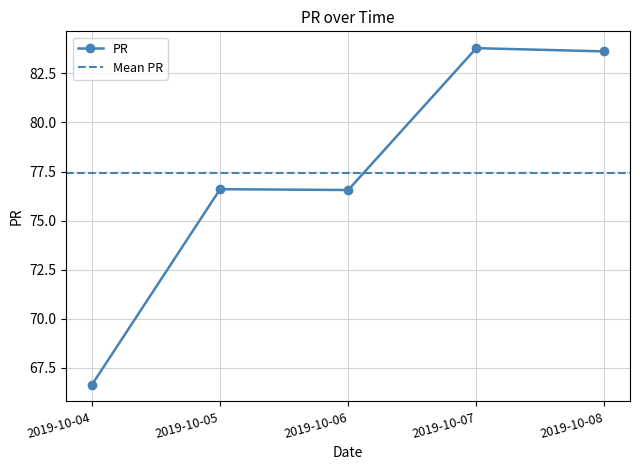

What is the ratio of the value at 2019-10-05 to the value at 2019-10-04?

1.1